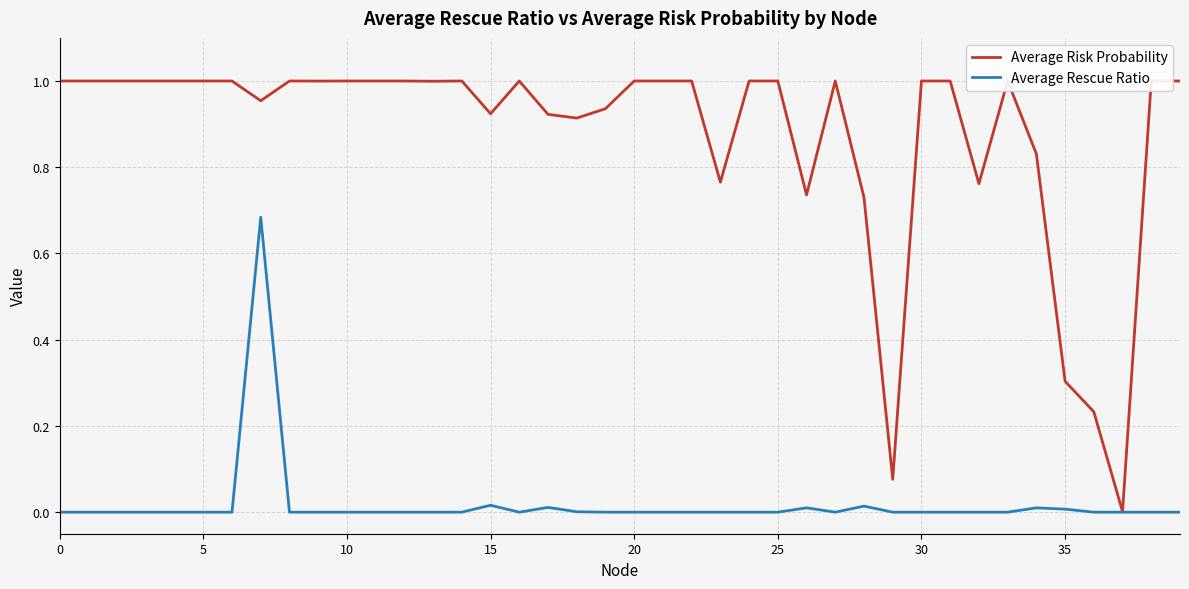

Rank the series by their maximum value, from lowest to highest.

Average Rescue Ratio, Average Risk Probability